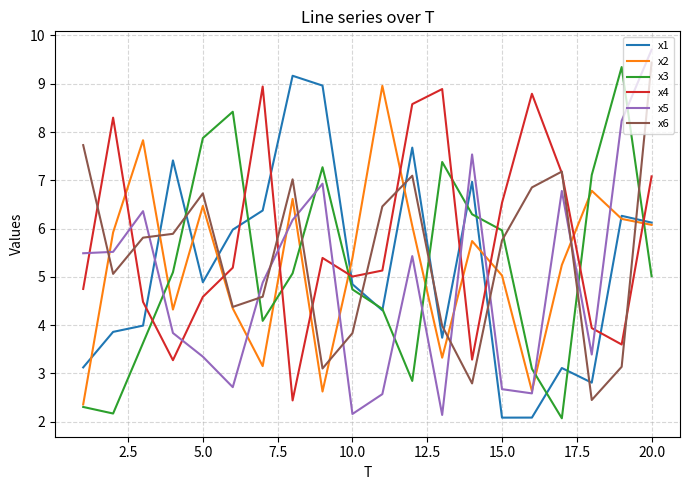

What is the highest value of the x5 series?

9.7